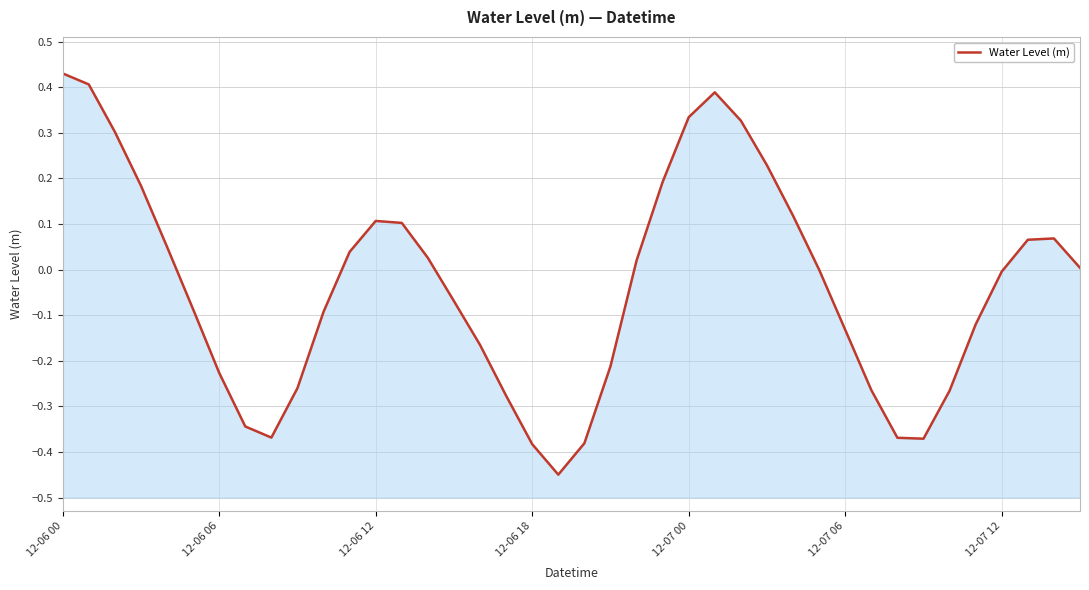

What is the greatest value displayed?

0.4